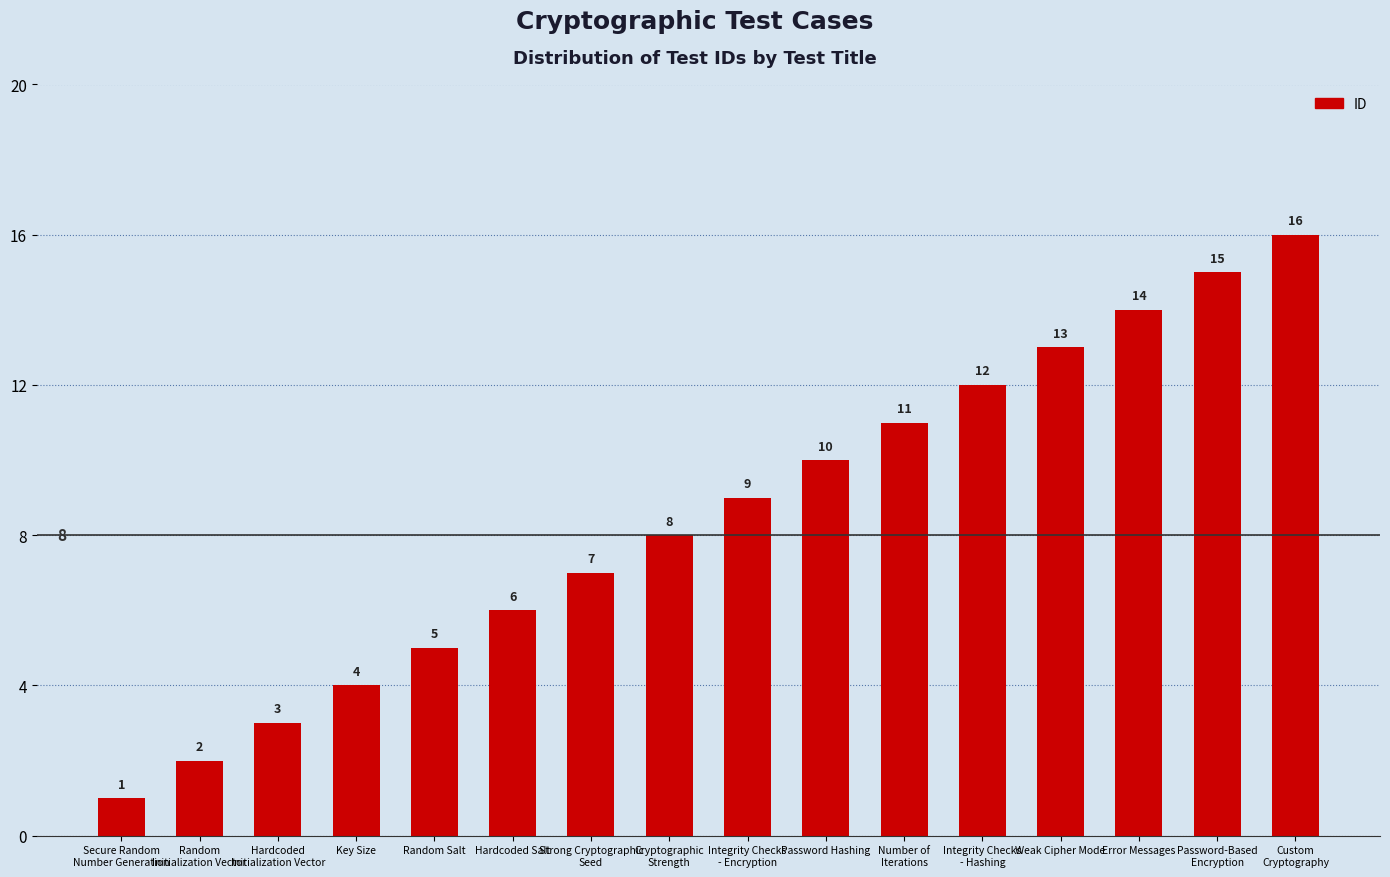

What is the ratio of the value at Secure Random
Number Generation to the value at Error Messages?

0.1